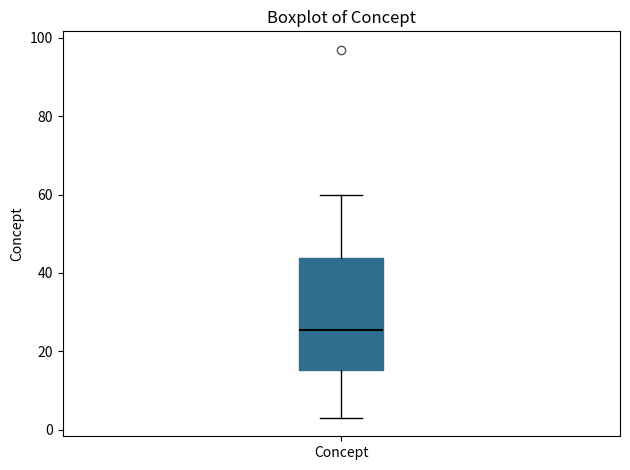

Where is the upper edge of the box for Concept on the y-axis? The values are not printed on the chart, so give them approximately, as read against the axis.

44